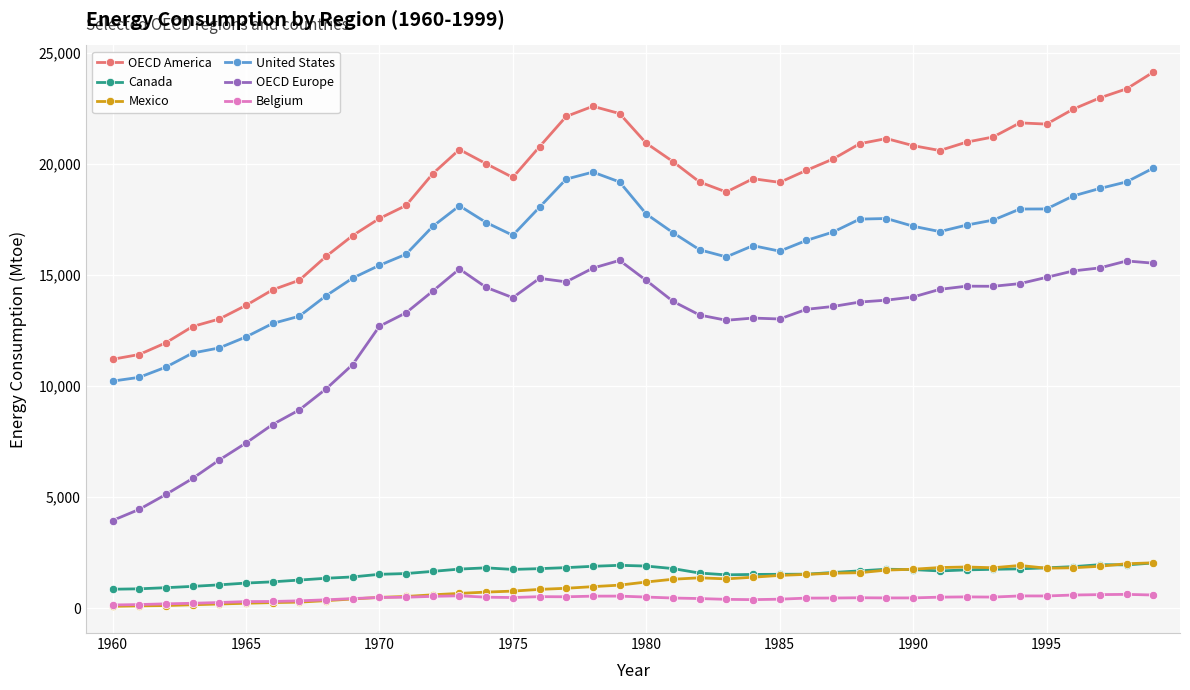

Which series has the widest spread of values?

OECD America